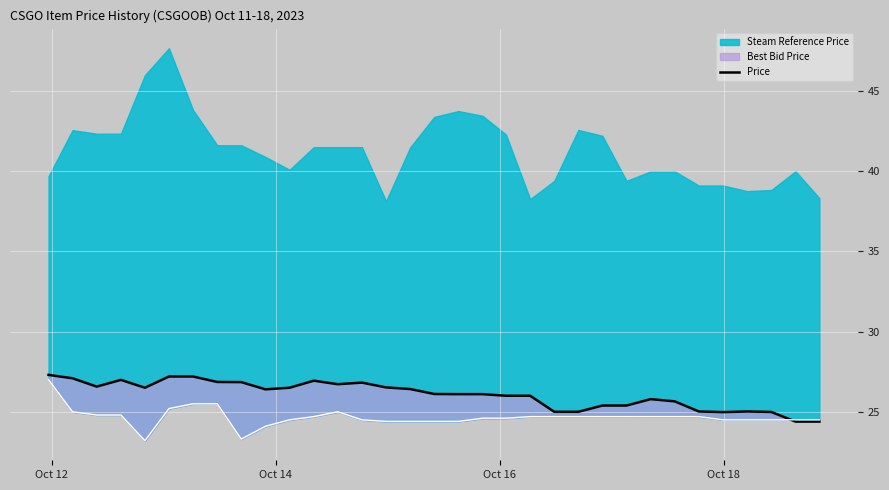

Reading left to right, transcribe all the data shown in this chart.

27.3	27.1	26.6	27.0	26.5	27.2	27.2	26.9	26.9	26.4	26.5	26.9	26.7	26.8	26.5	26.4	26.1	26.1	26.1	26.0	26.0	25.0	25.0	25.4	25.4	25.8	25.6	25.0	25.0	25.0	25.0	24.4	24.4